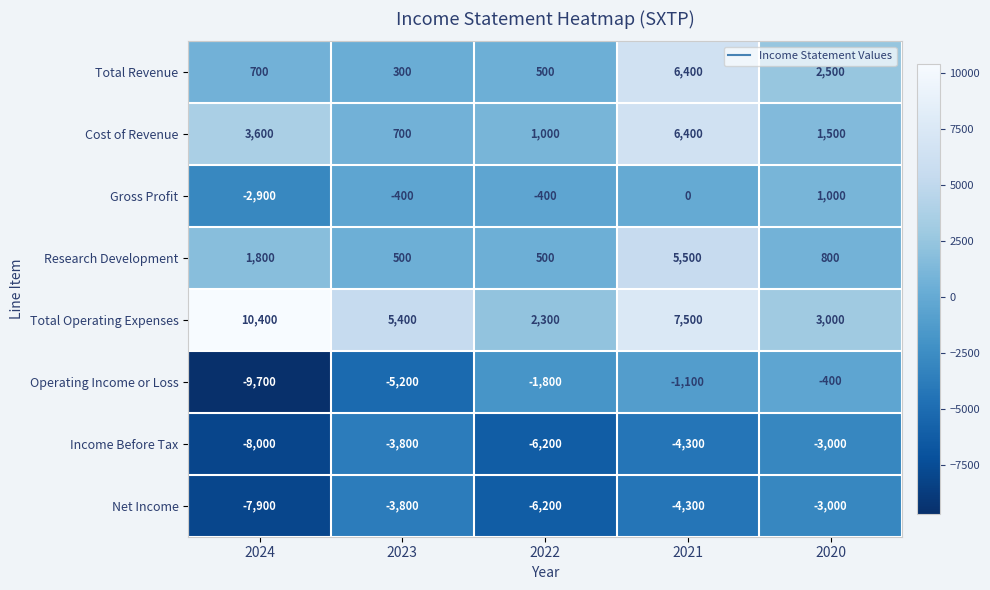

What is the sum of all Total Revenue values?

10400